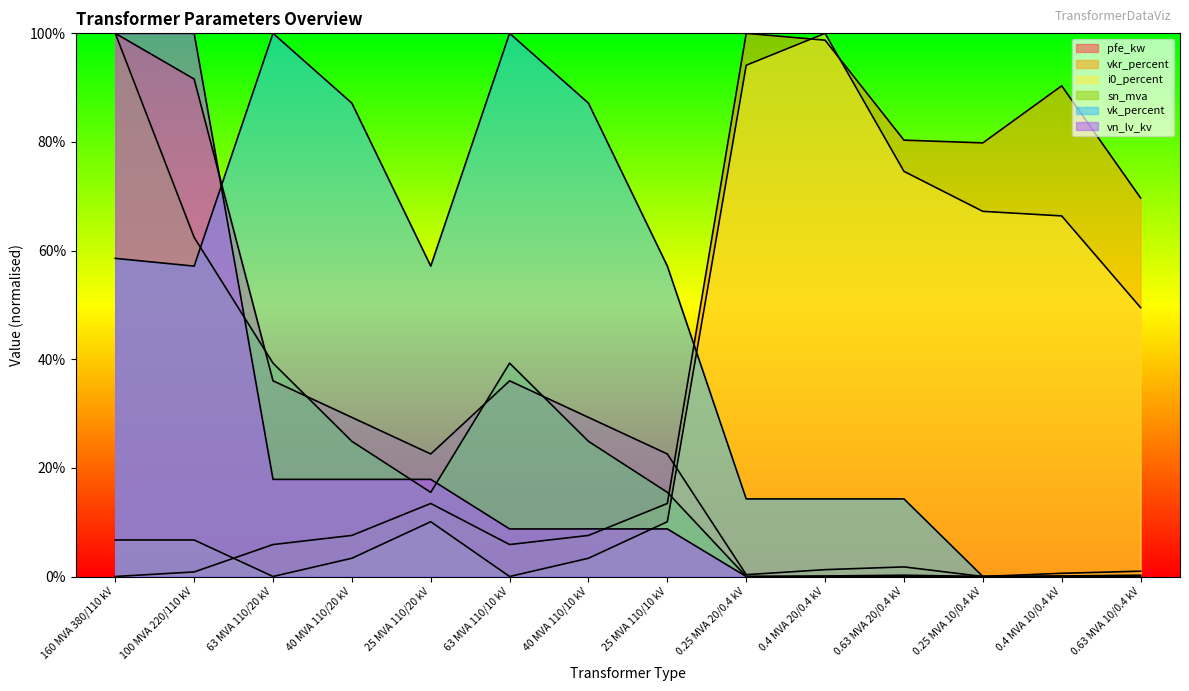

How many data points in pfe_kw are above 22?

8